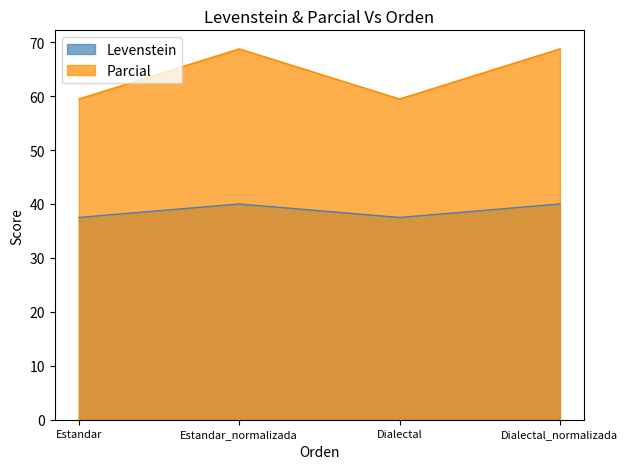

At which category is the sum across all series the highest?

Estandar_normalizada